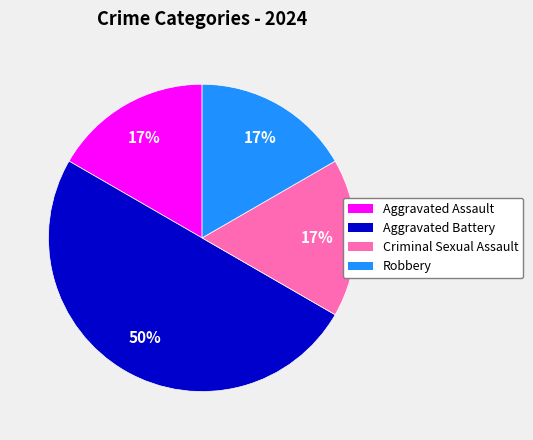

Which slice is the largest?

Aggravated Battery